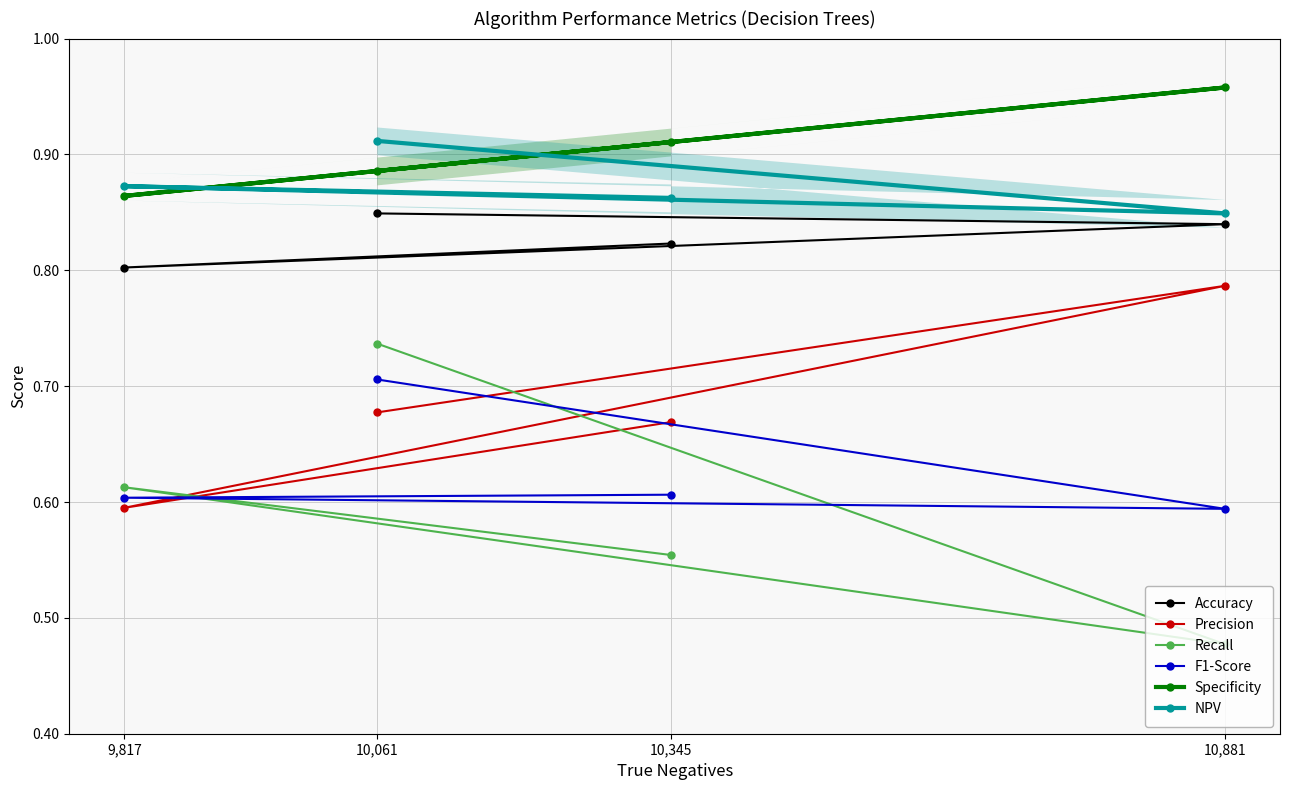

What is the greatest value displayed?

1.0